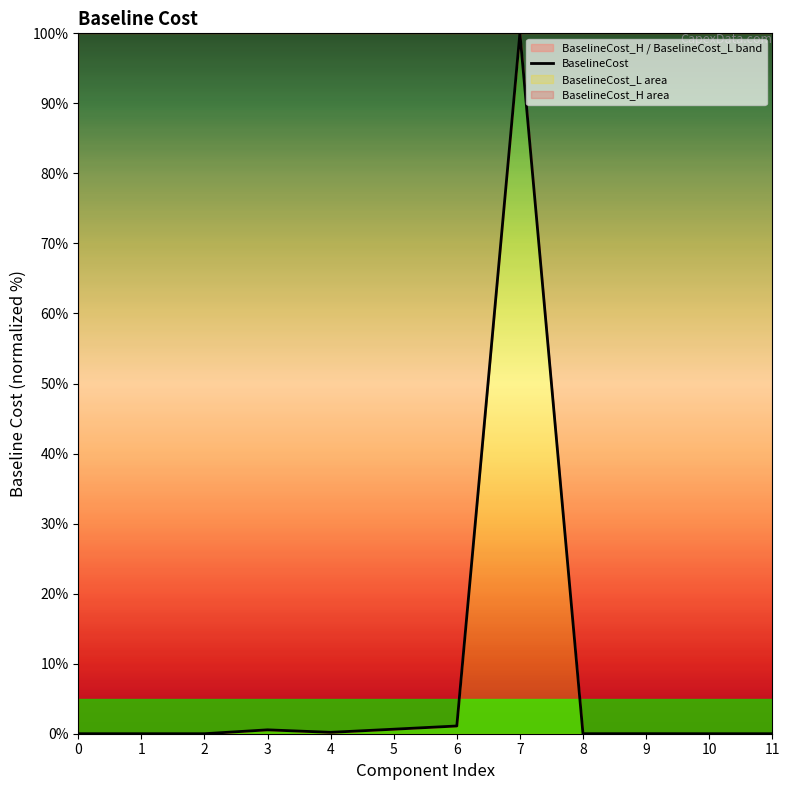

How many lines are shown in the chart?

1